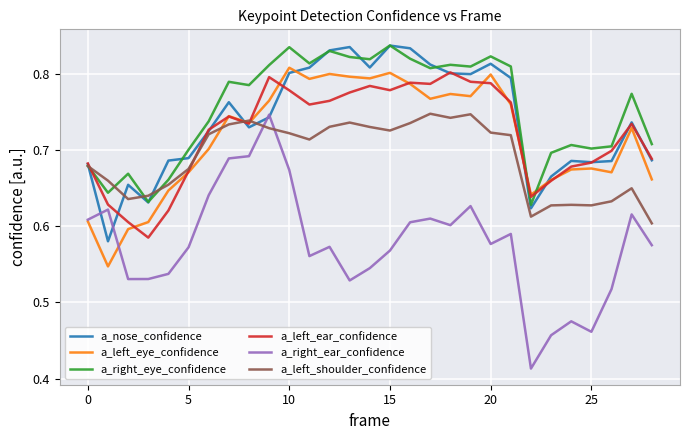

Is this an area chart (filled region under the line)?

No